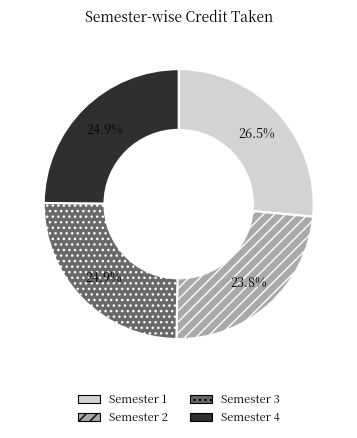

Does Semester 4 account for over 50% of the chart?

No